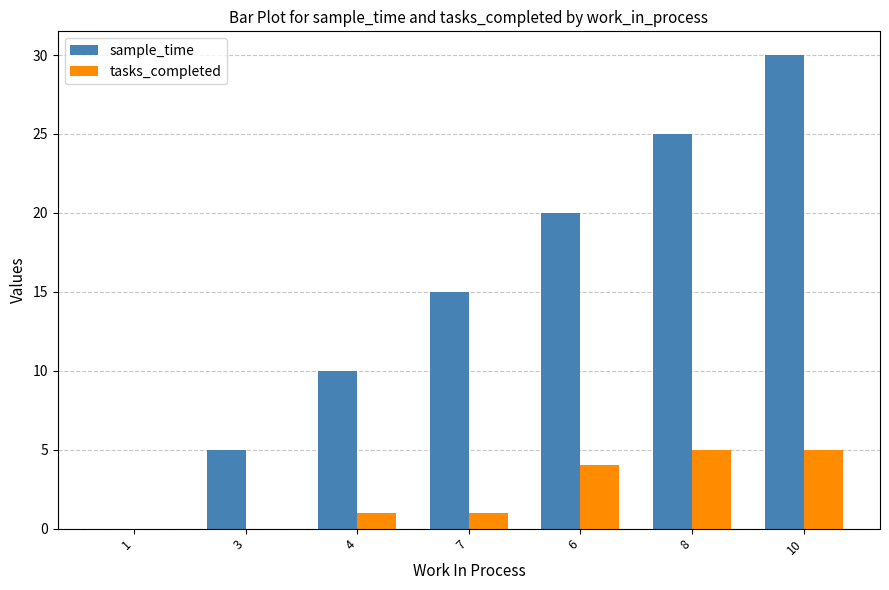

Are the bars grouped side by side (vs. stacked)?

Yes